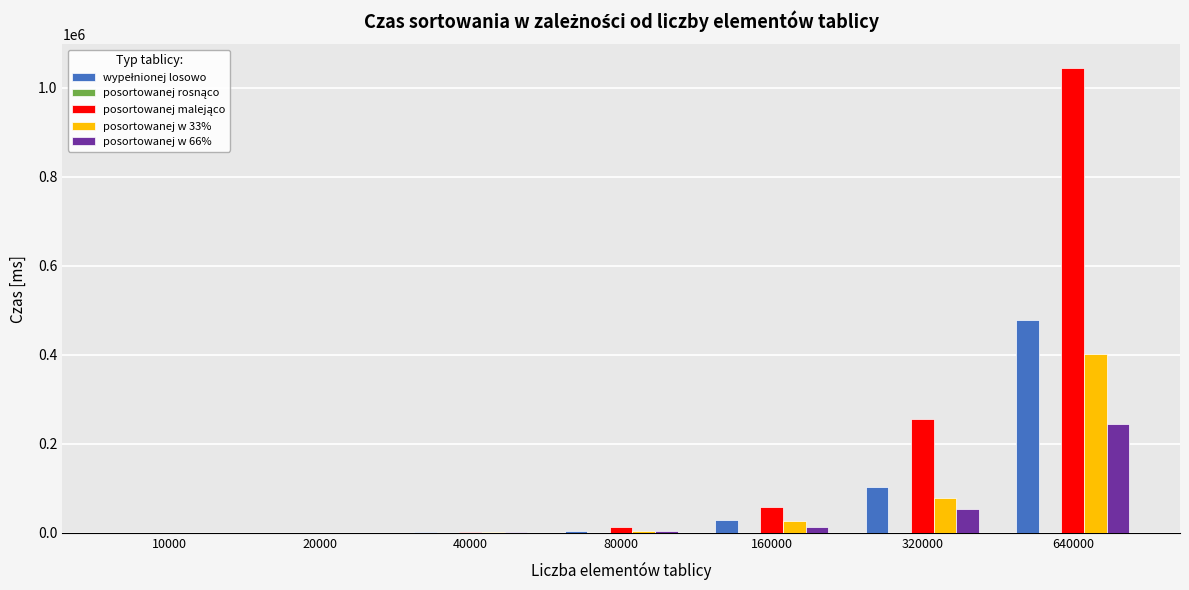

At which category is the sum across all series the highest?

640000